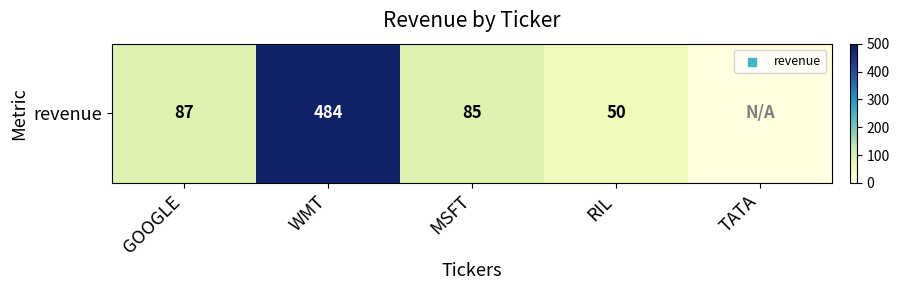

Where does the data first go above 87?

WMT